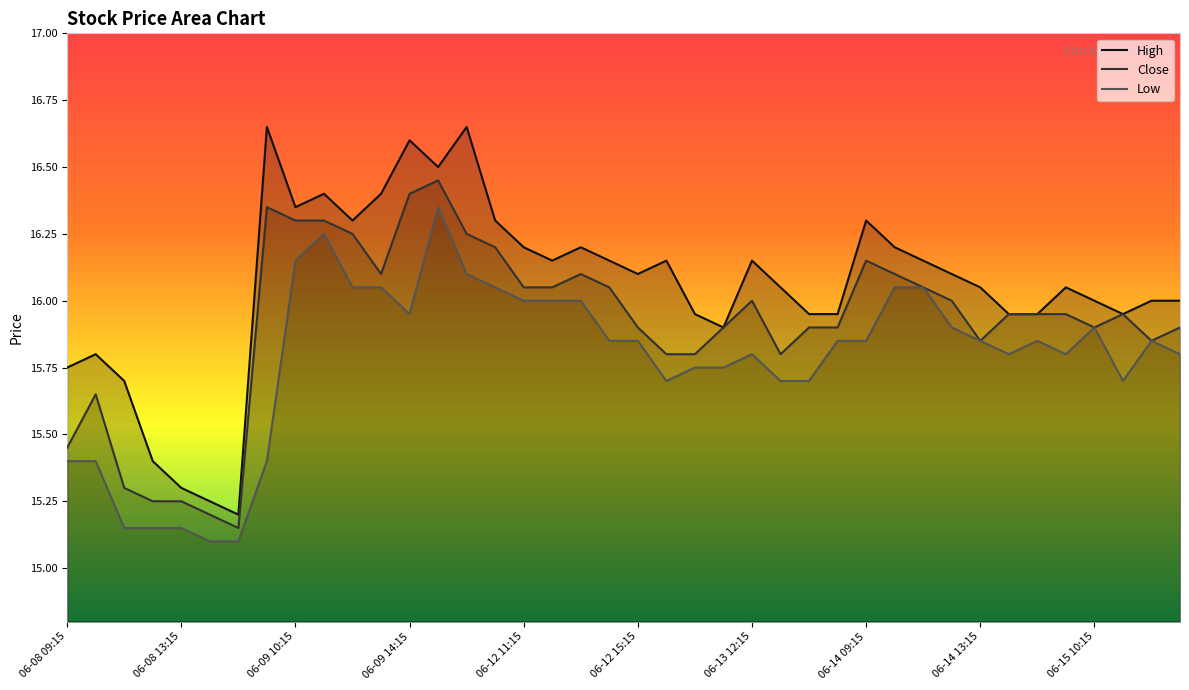

What is the sum of the Close values at 06-09 13:15 and 06-15 10:15?

32.0